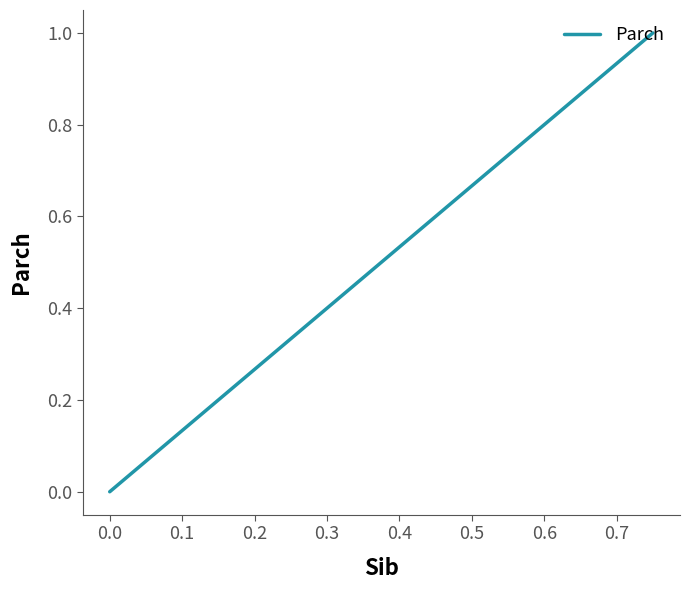

True or false: there are more than 0 points higher than both neighbors.

False